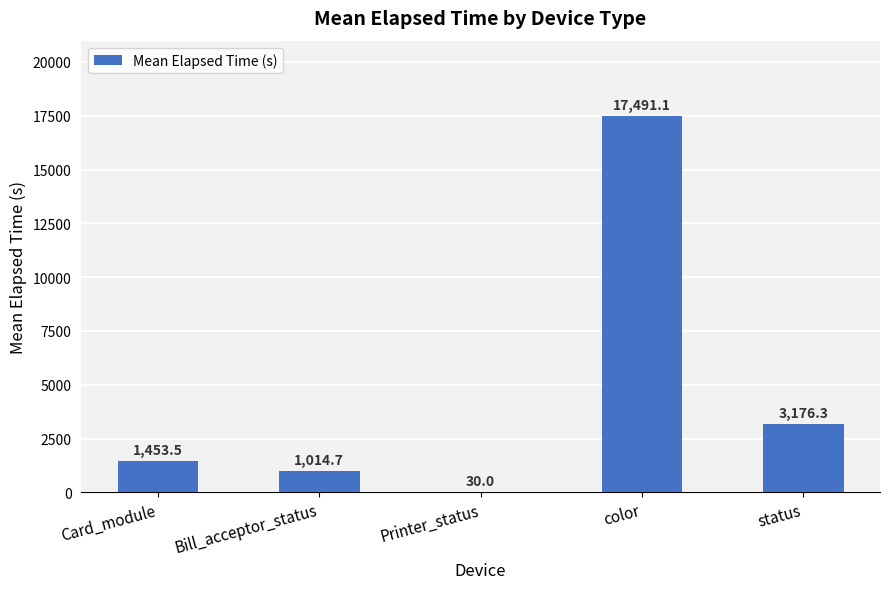

Reading right to left, extract all data points from this chart.

3176.3	17491.1	30.0	1014.7	1453.5